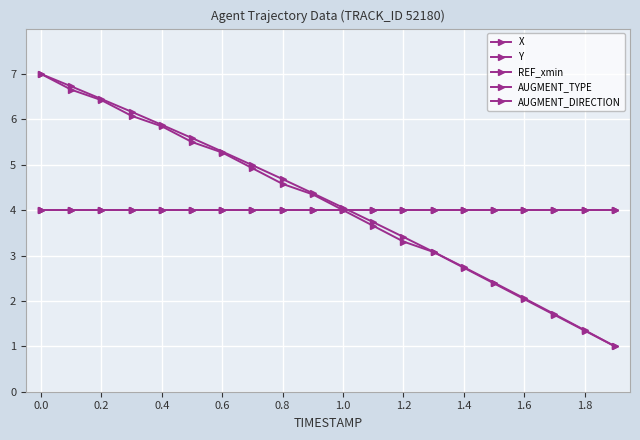

Does the chart have visible grid lines?

Yes